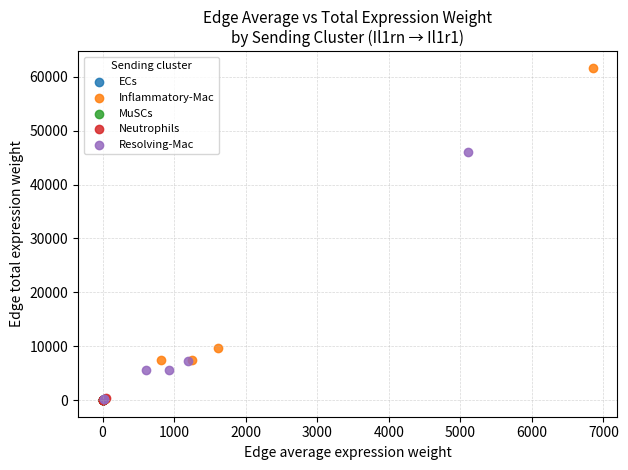

What are all the series names shown in the legend?

ECs, Inflammatory-Mac, MuSCs, Neutrophils, Resolving-Mac